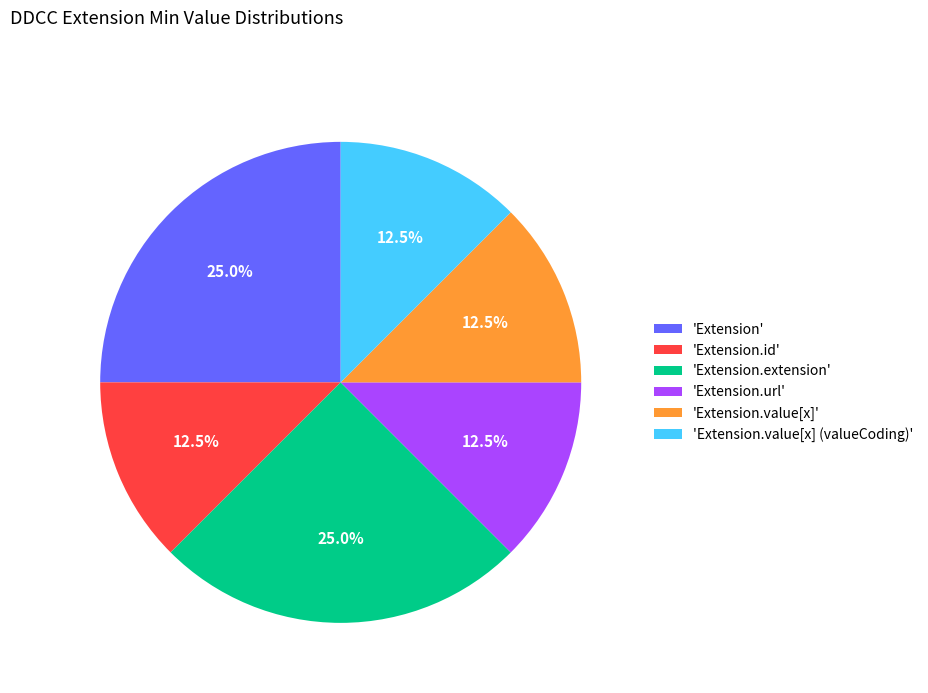

How many slices are in this pie chart?

6